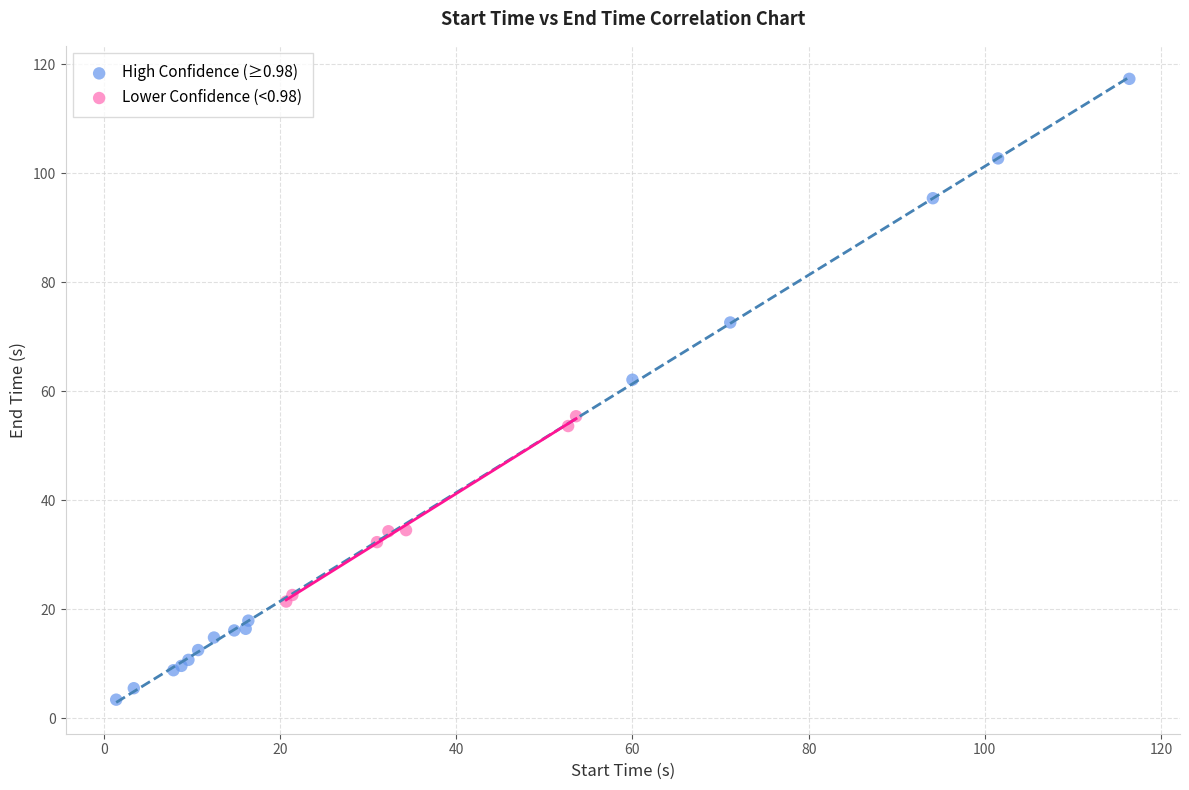

Which series reaches the minimum Y coordinate?

High Confidence (≥0.98)